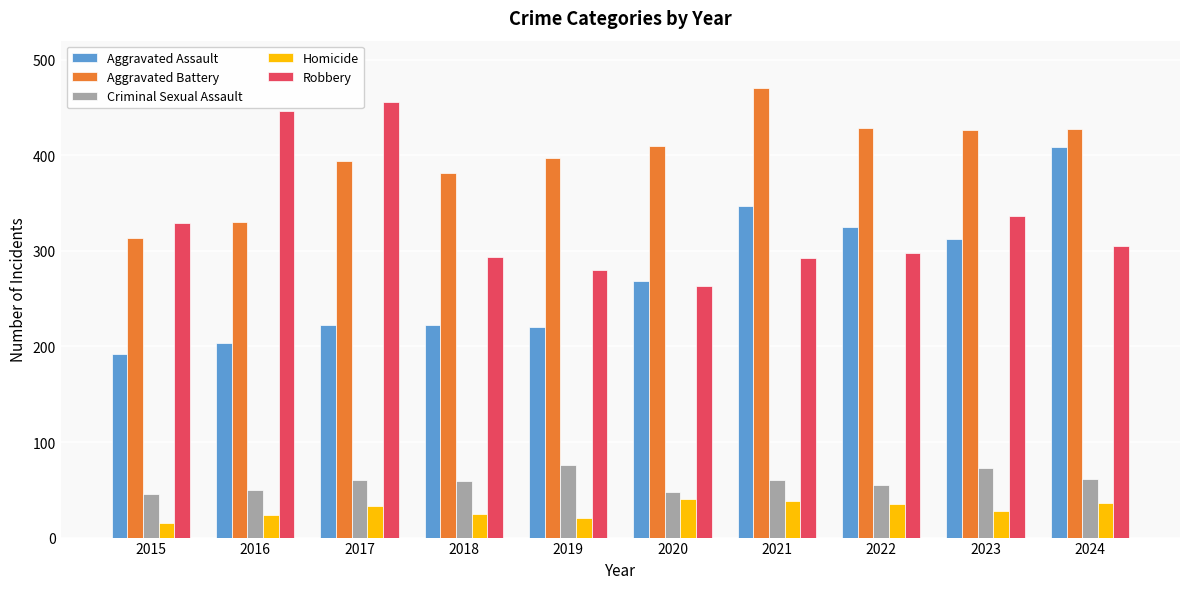

What is the maximum value shown in the chart?

470